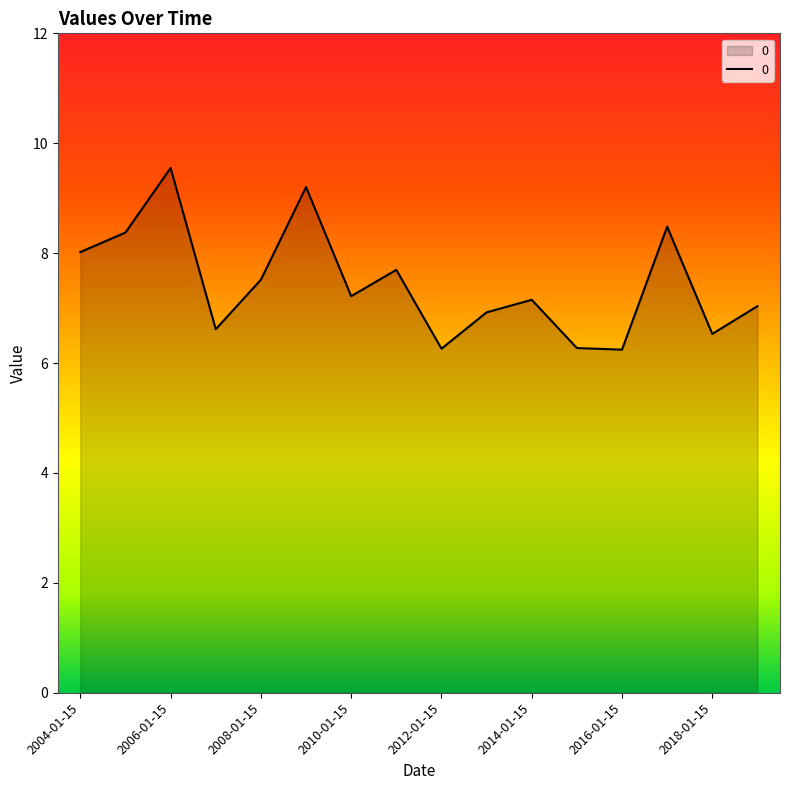

What is the difference between the maximum and minimum values?

3.3